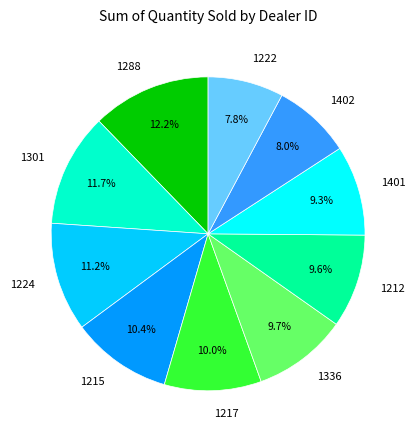

What is the total percentage of 1401 and 1212?

18.9%